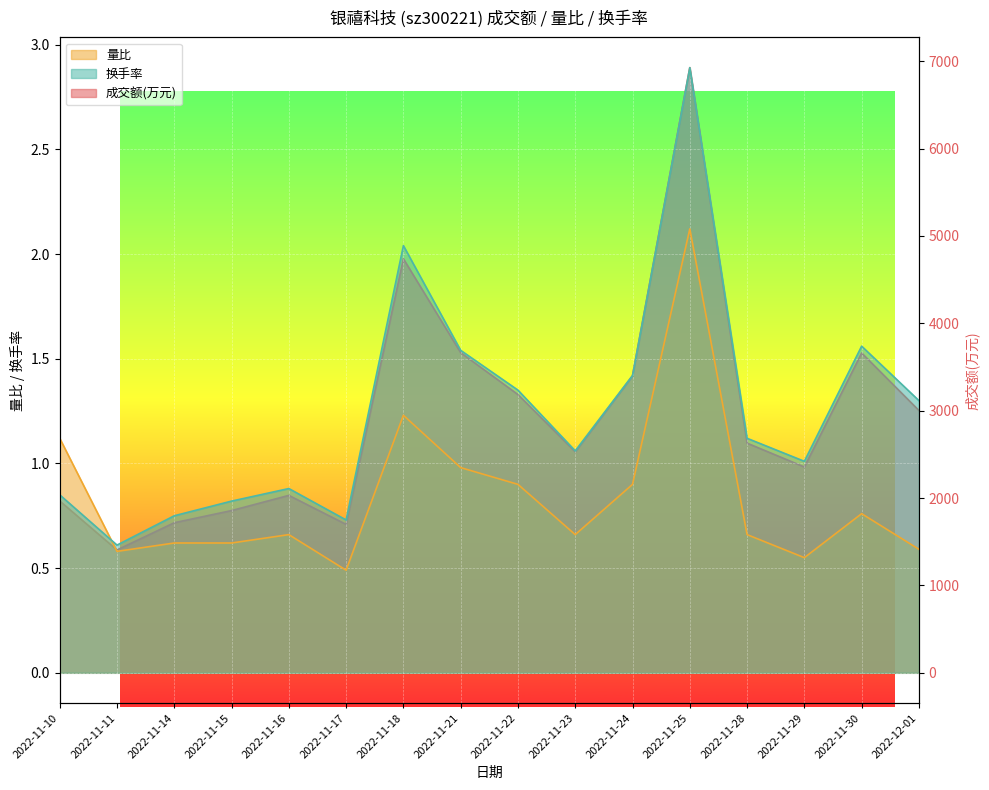

True or false: 成交额(万元) has more than 1 interior local peaks.

True